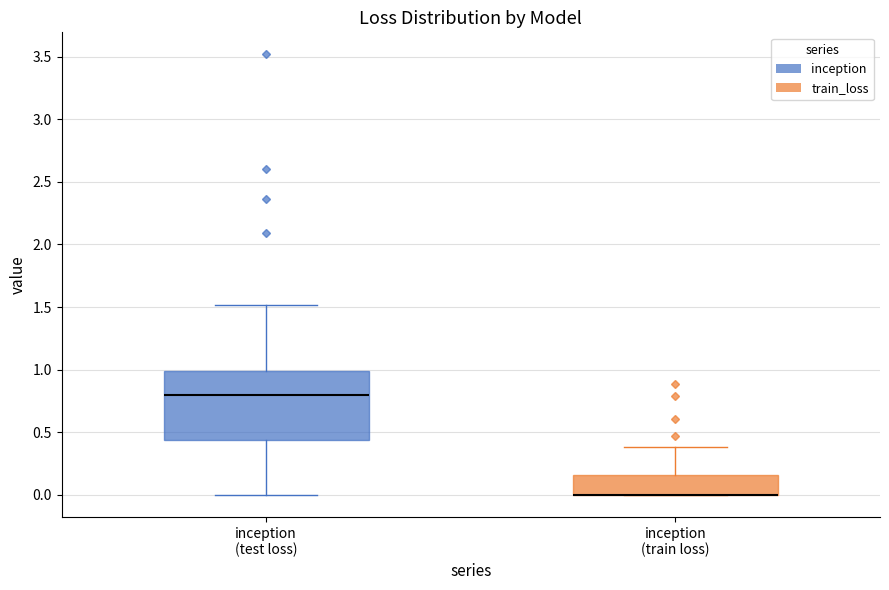

Where is the lower edge of the box for inception (train loss) on the y-axis? The values are not printed on the chart, so give them approximately, as read against the axis.

0.00